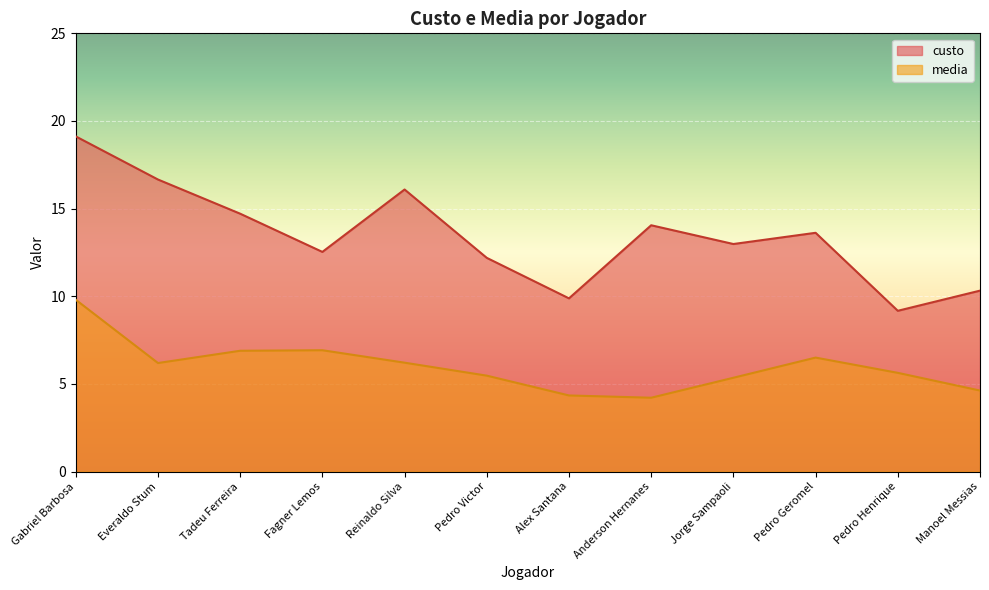

Between Fagner Lemos and Alex Santana, which series saw the biggest shift?

custo